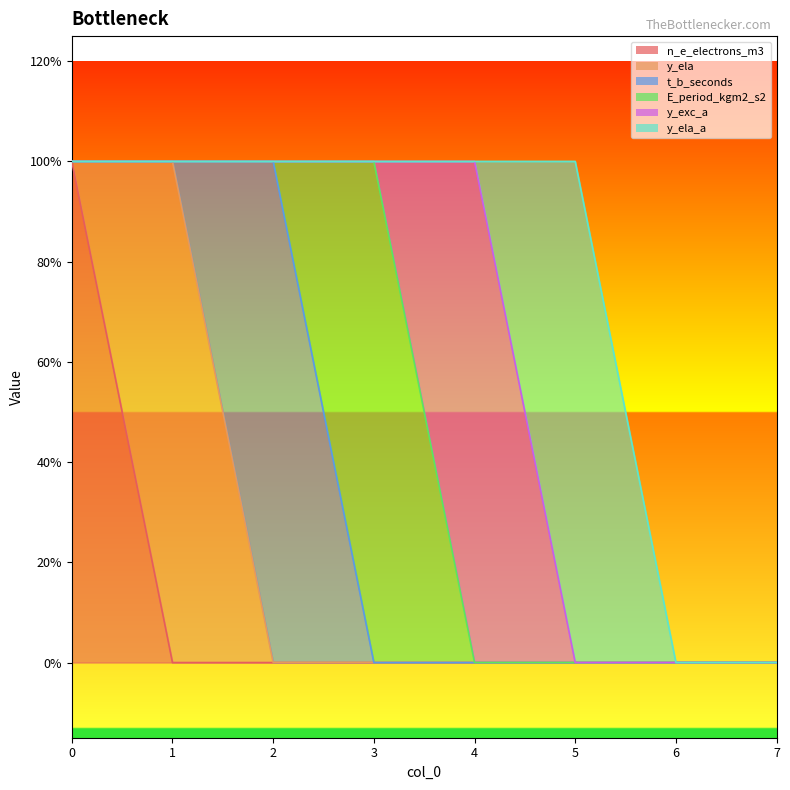

What is the difference between the maximum and minimum values in the n_e_electrons_m3 series?

1